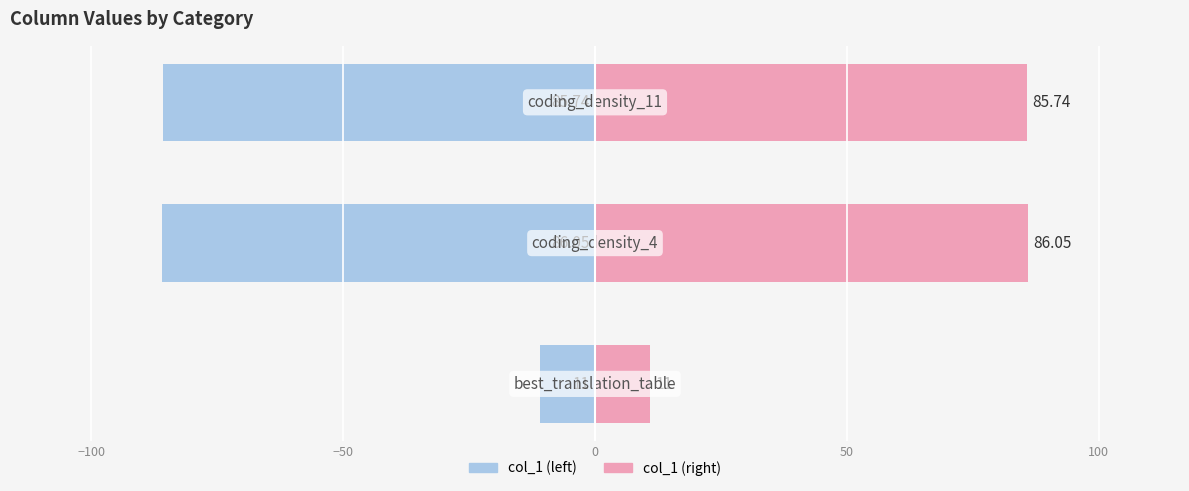

Between −150 and −50, which series saw the biggest shift?

col_1 (left)